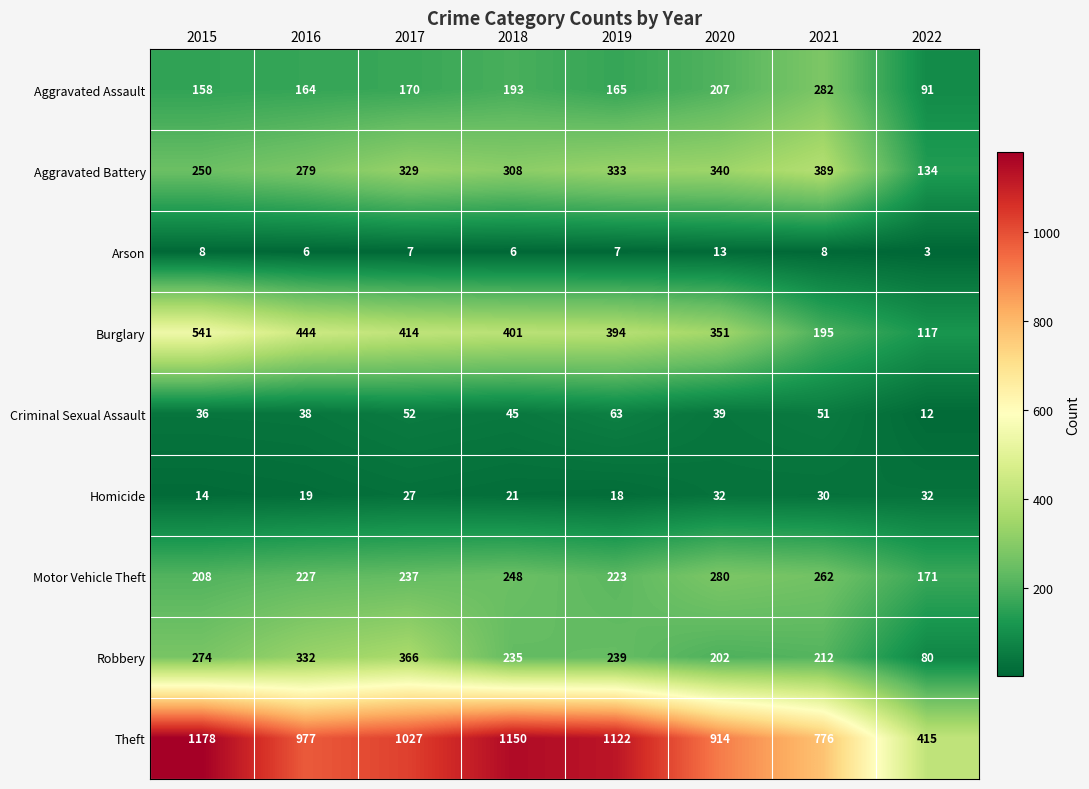

The value of Homicide at 2019 is 18. True or false?

True